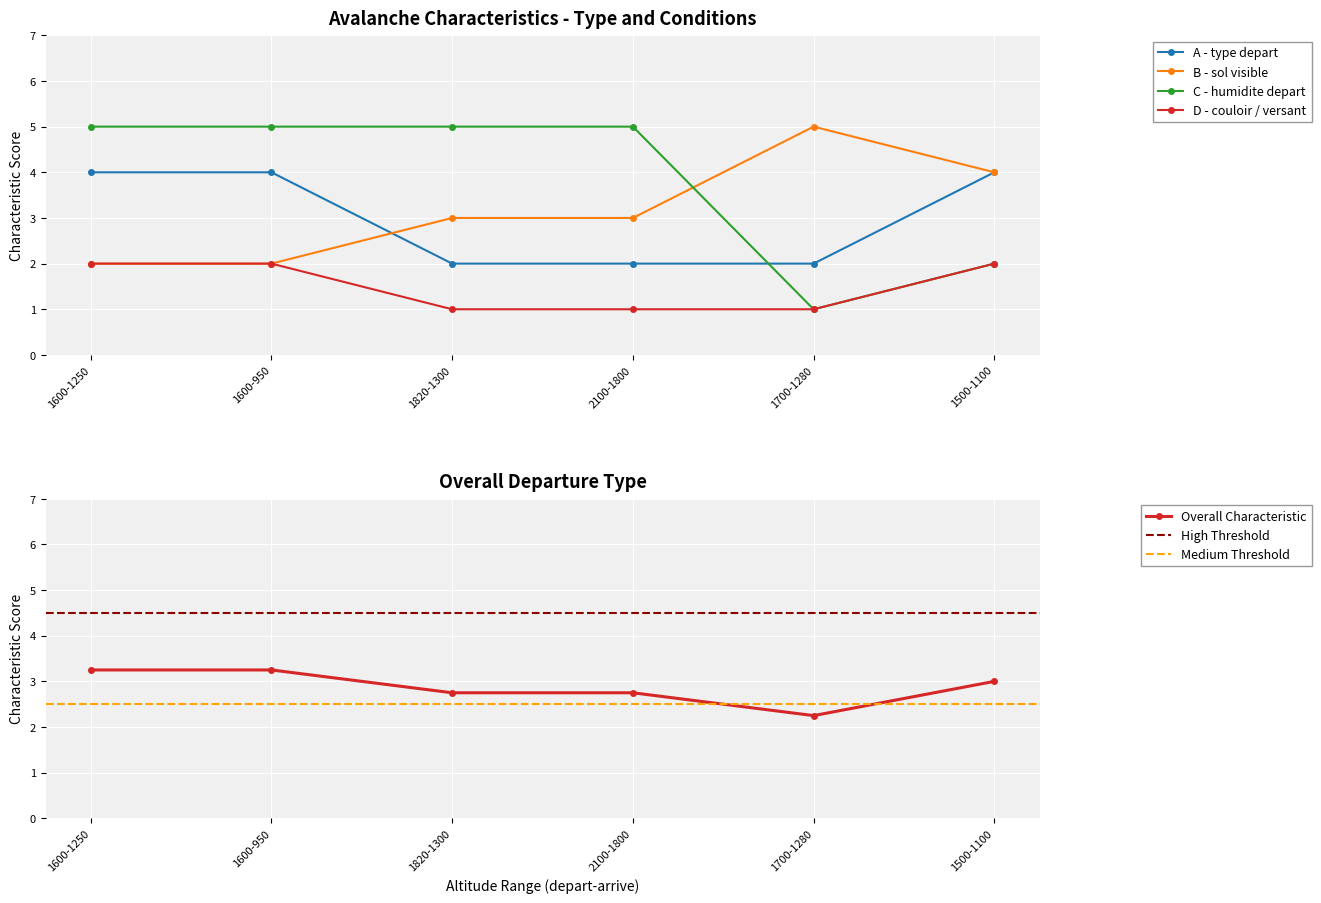

What is the value of the C - humidite depart point at the 6th from the left?

2